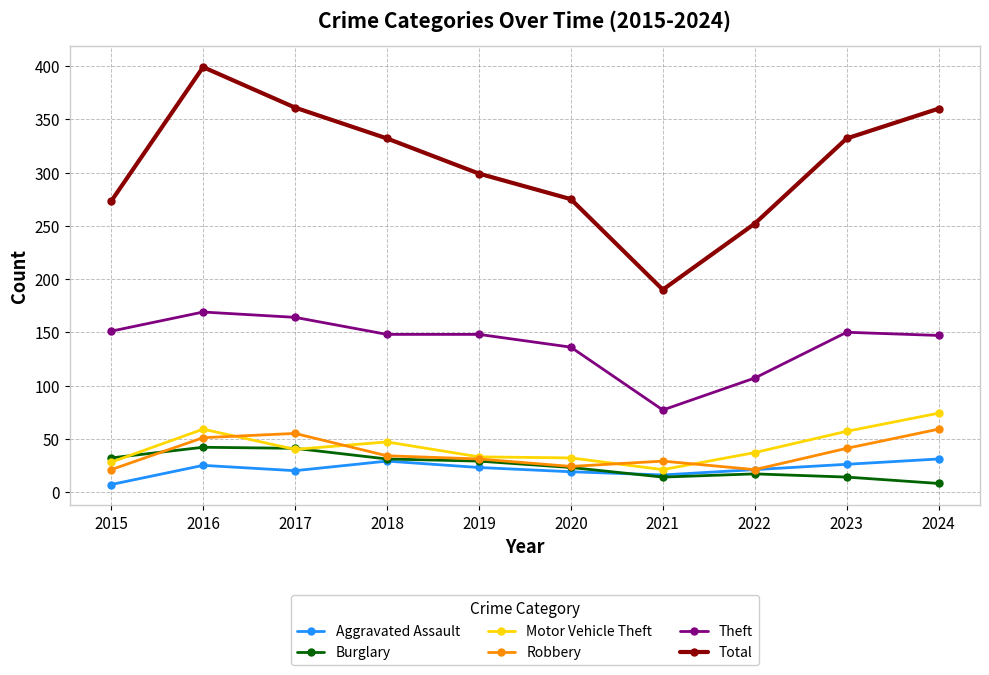

At which category is the sum across all series the highest?

2016